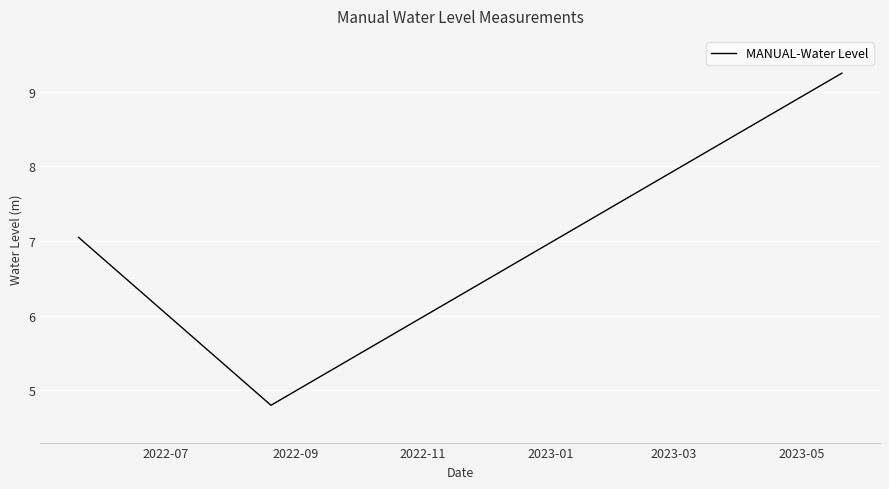

What is the average value?

7.0